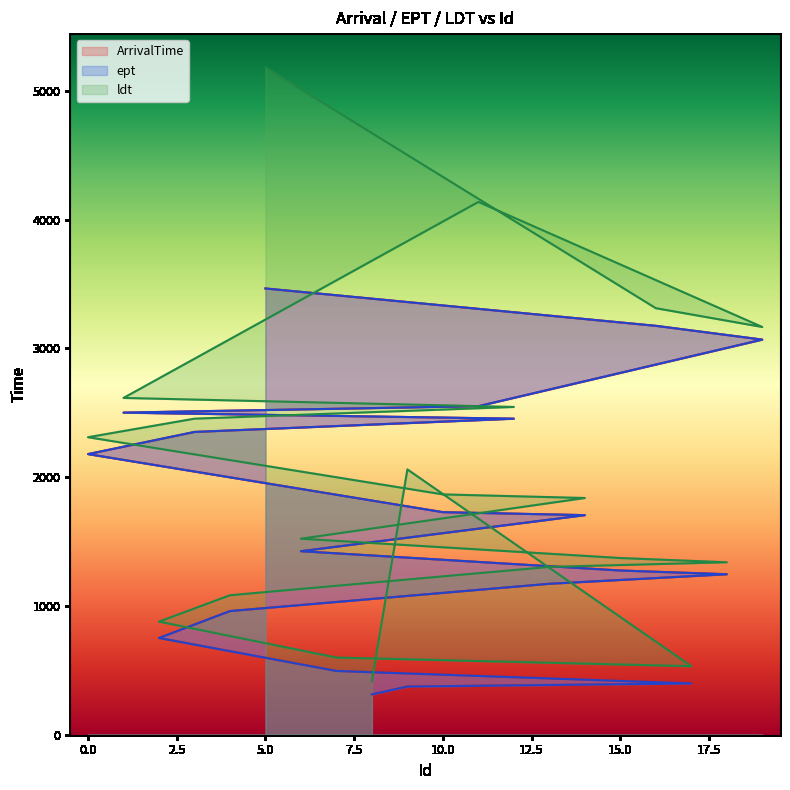

How many values in the ArrivalTime series exceed 1705?

9